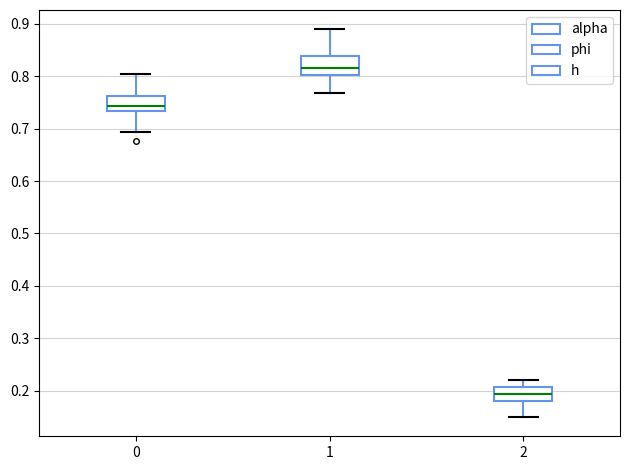

Reading left to right, transcribe this box plot: for each box, give where its median line is, the range the box spans, and where its two whiskers end, as read against the y-axis. The values are not printed on the chart, so give them approximately, as read against the axis.

0: median 0.74, box 0.73 to 0.76, whiskers 0.69 to 0.81
1: median 0.82, box 0.80 to 0.84, whiskers 0.77 to 0.89
2: median 0.19, box 0.18 to 0.21, whiskers 0.15 to 0.22